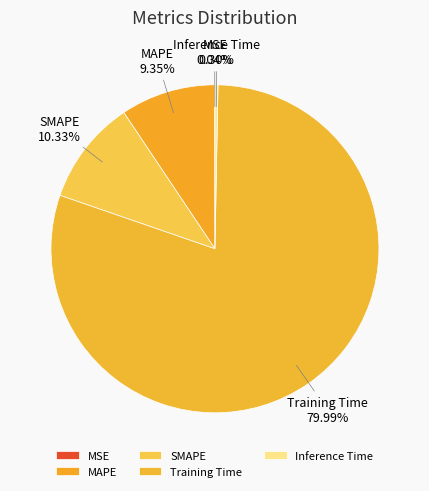

Combined, do MAPE and SMAPE account for over 50%?

No